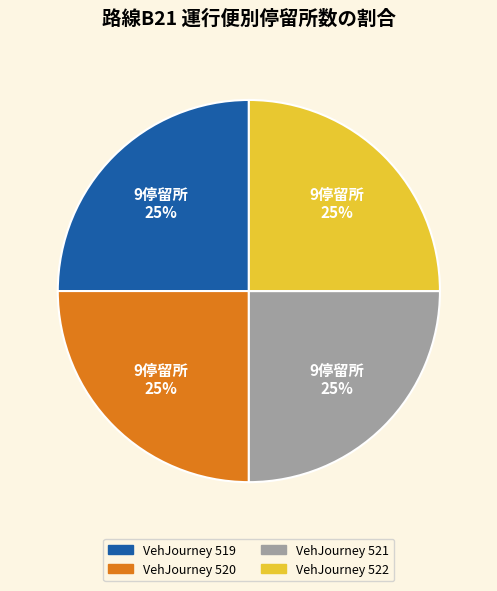

To the nearest percent, what is the average slice percentage?

25%